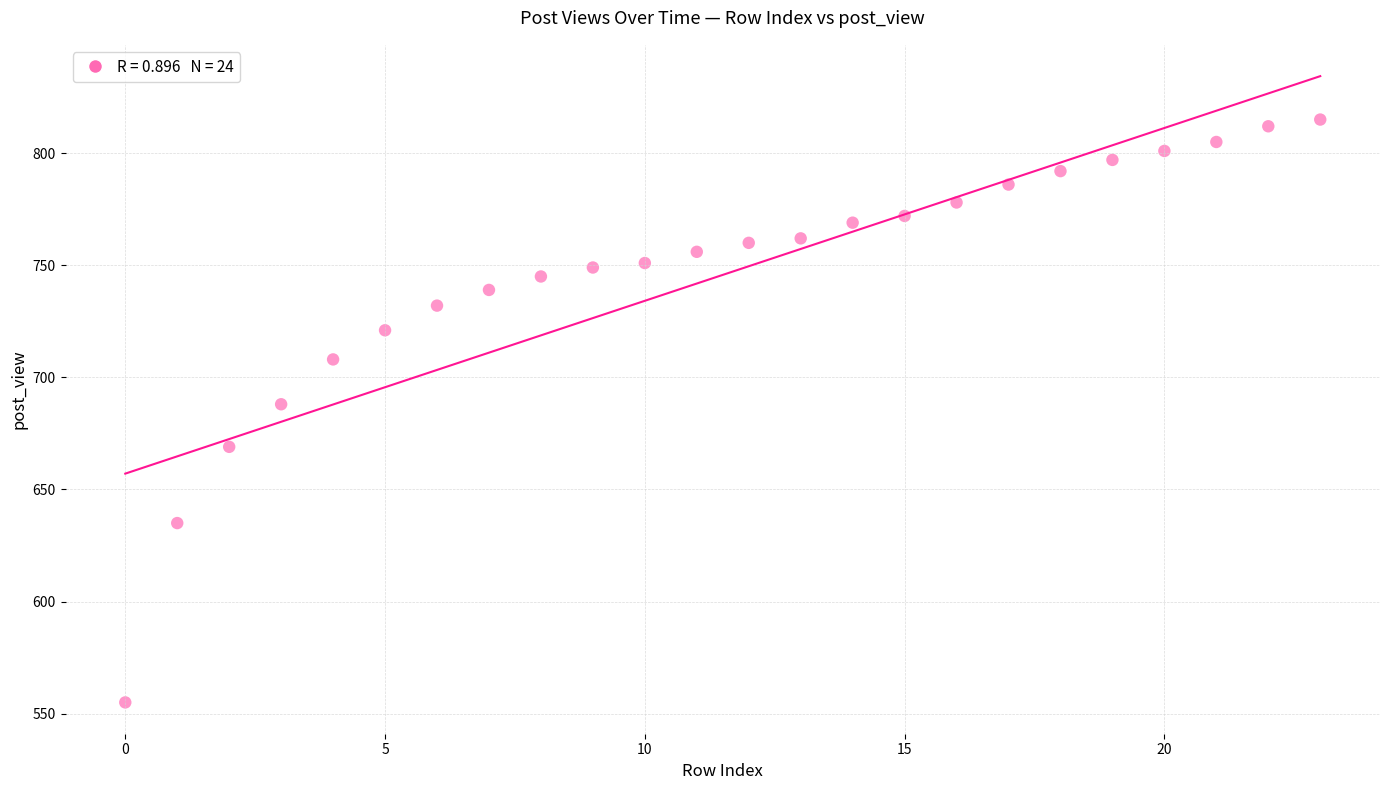

What is the range of Y values (max minus min)?

260